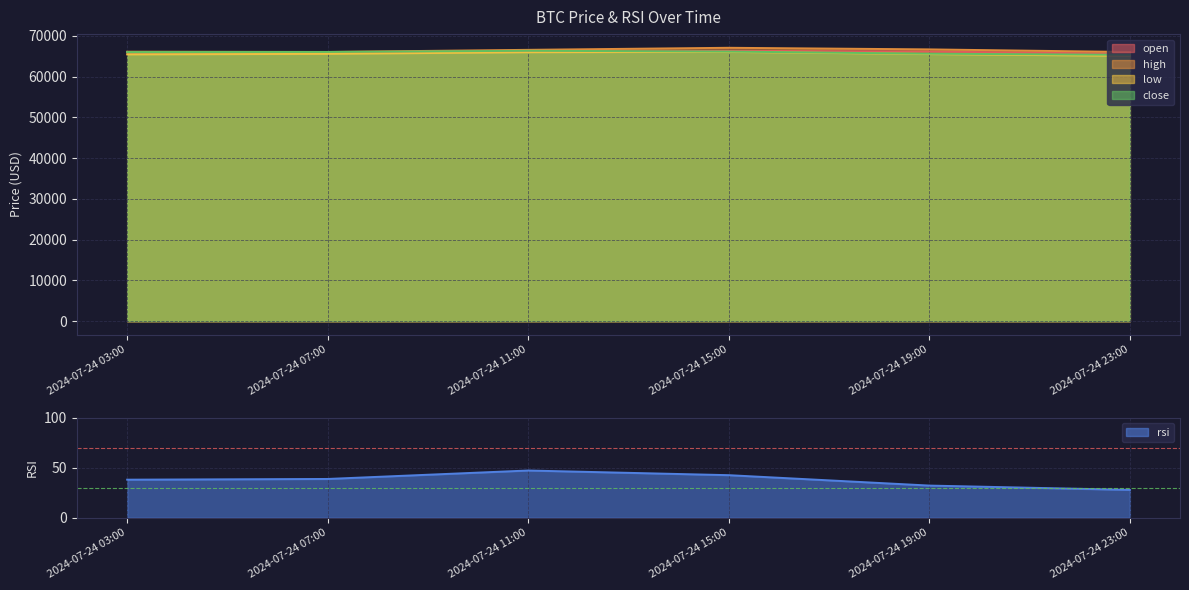

Where is the first local maximum for low?

2024-07-24 15:00